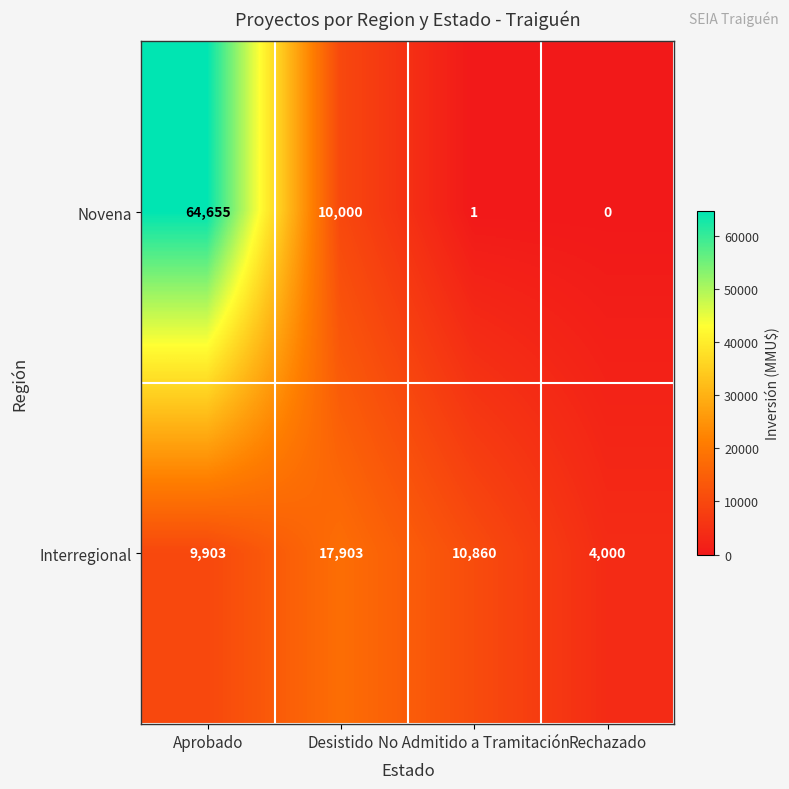

What is the difference between the highest and lowest values at Rechazado?

4000